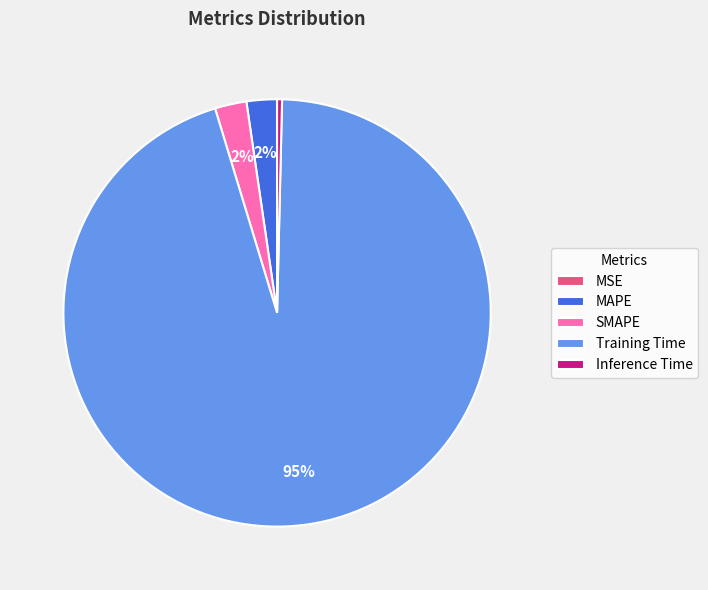

What is the largest slice in the pie chart?

Training Time